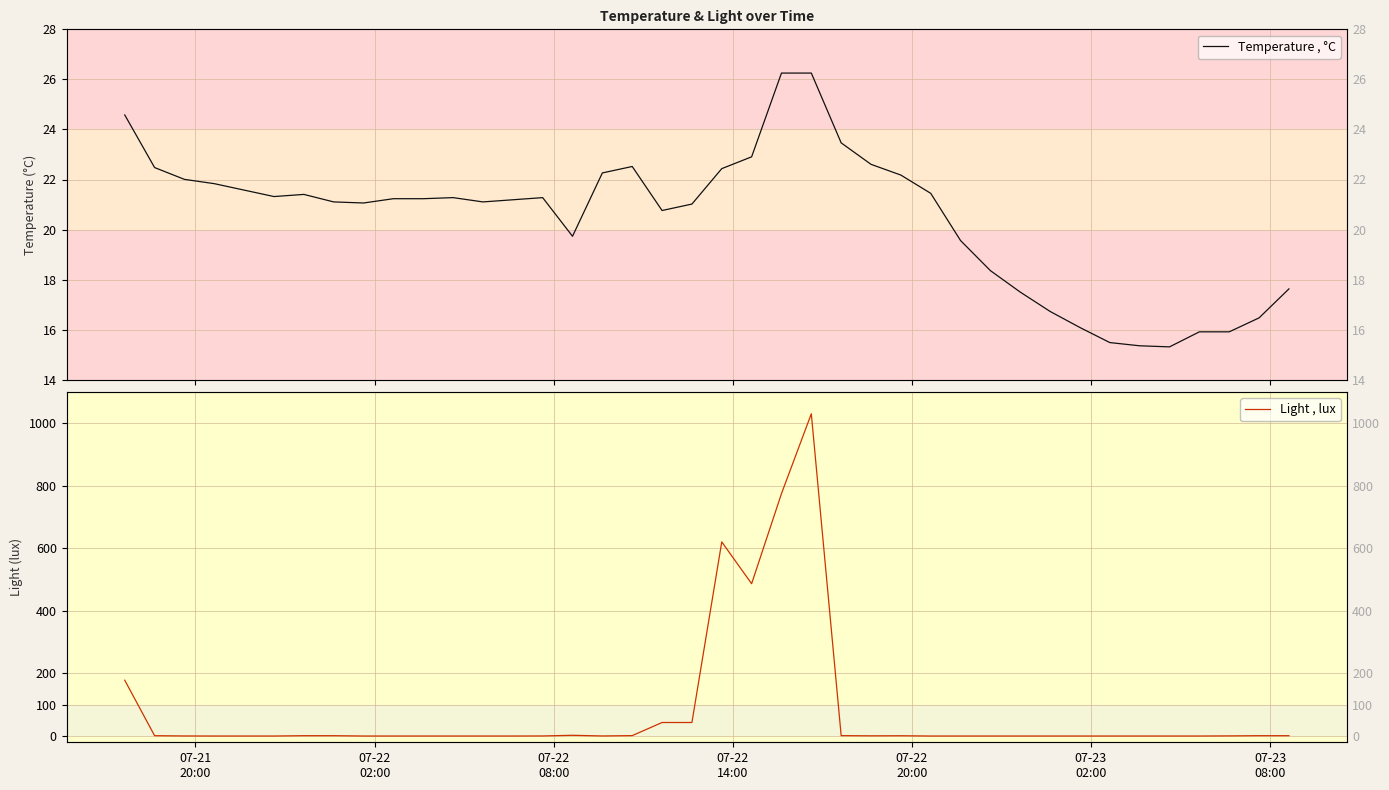

True or false: Temperature , °C has more than 2 interior local peaks.

True